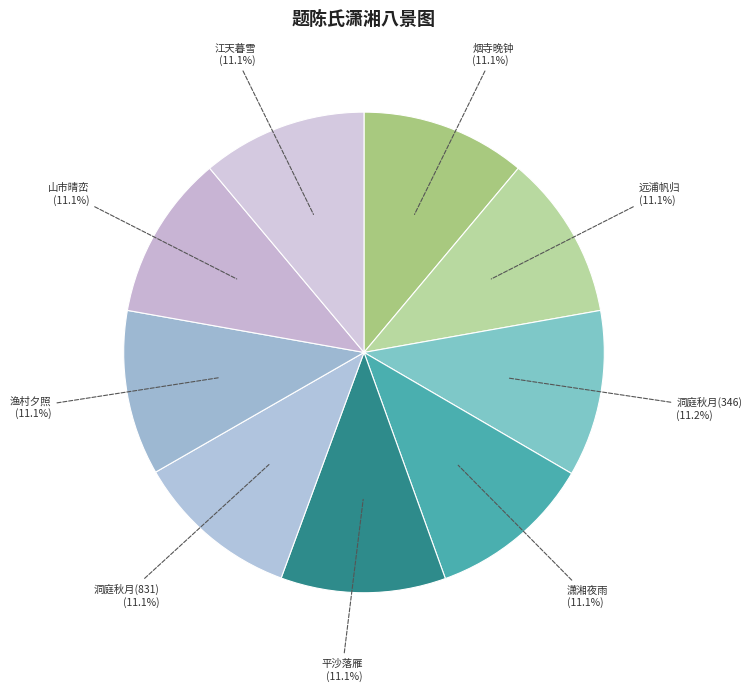

Does 远浦帆归 represent more than half of the total?

No